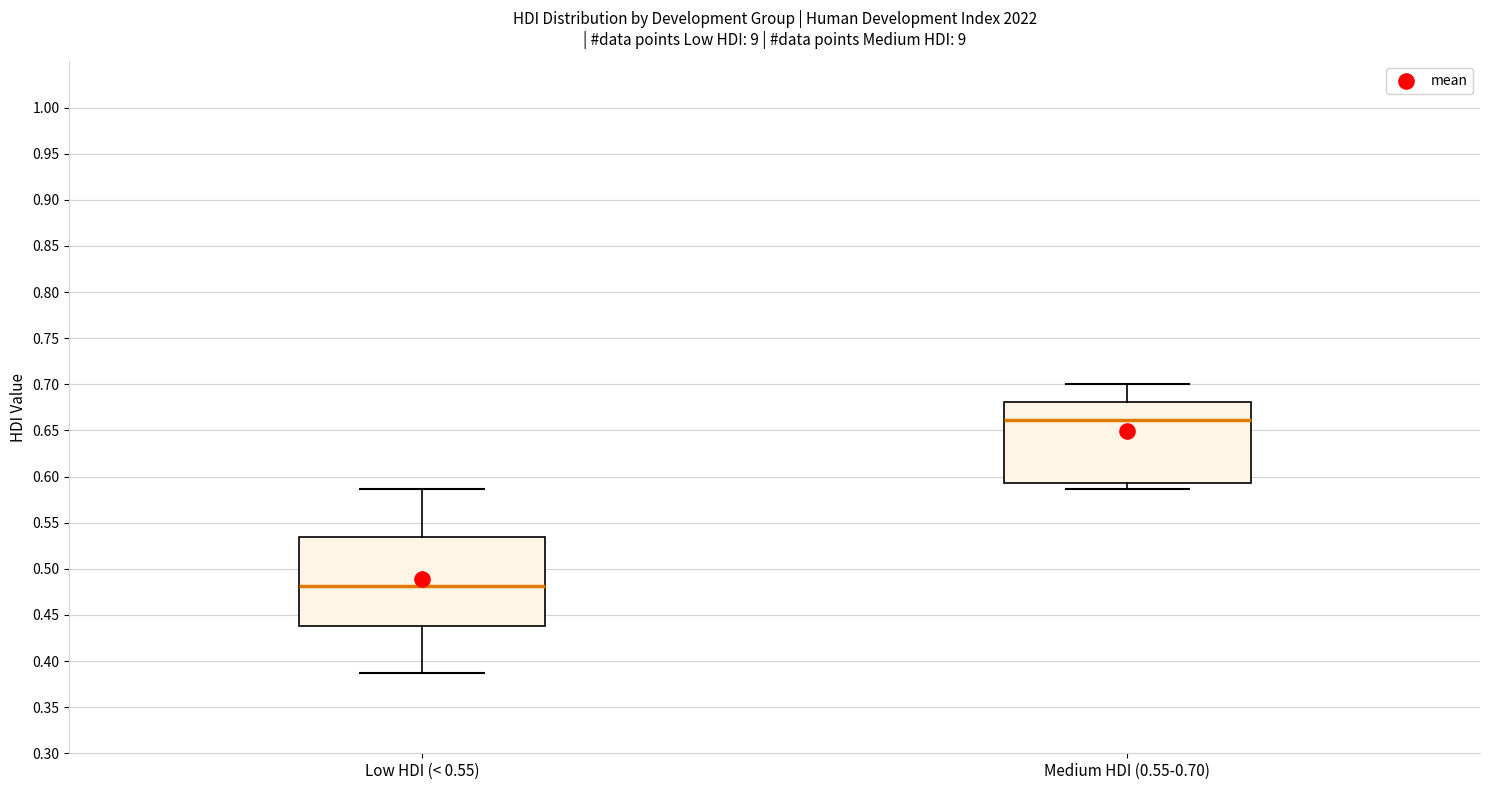

Reading left to right, read every box against the y-axis: the position of its median line, the range the box covers, and the ends of its whiskers. The values are not printed on the chart, so give them approximately, as read against the axis.

Low HDI (< 0.55): median 0.480, box 0.440 to 0.535, whiskers 0.385 to 0.585
Medium HDI (0.55-0.70): median 0.660, box 0.595 to 0.680, whiskers 0.585 to 0.700